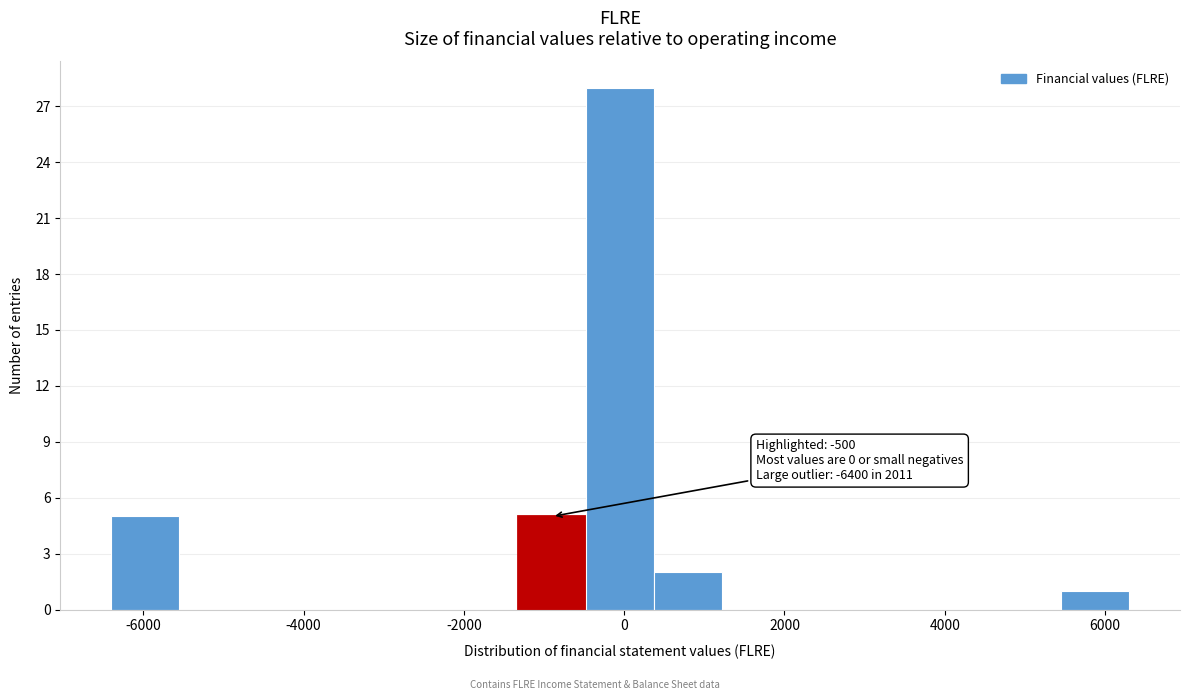

Over which range of the x-axis is the bar tallest?

-400 to 400